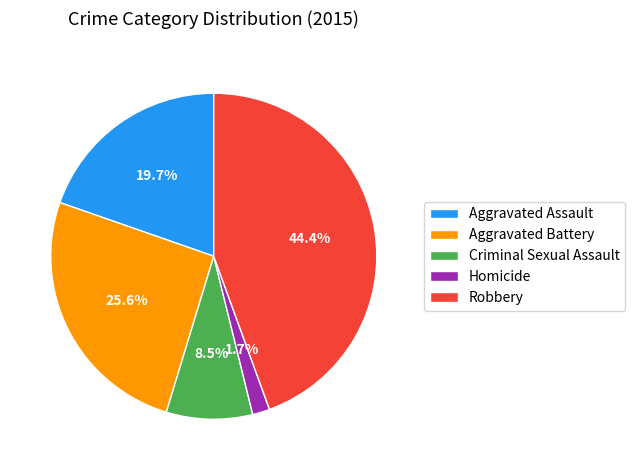

True or false: Aggravated Battery accounts for 26% of the total.

True